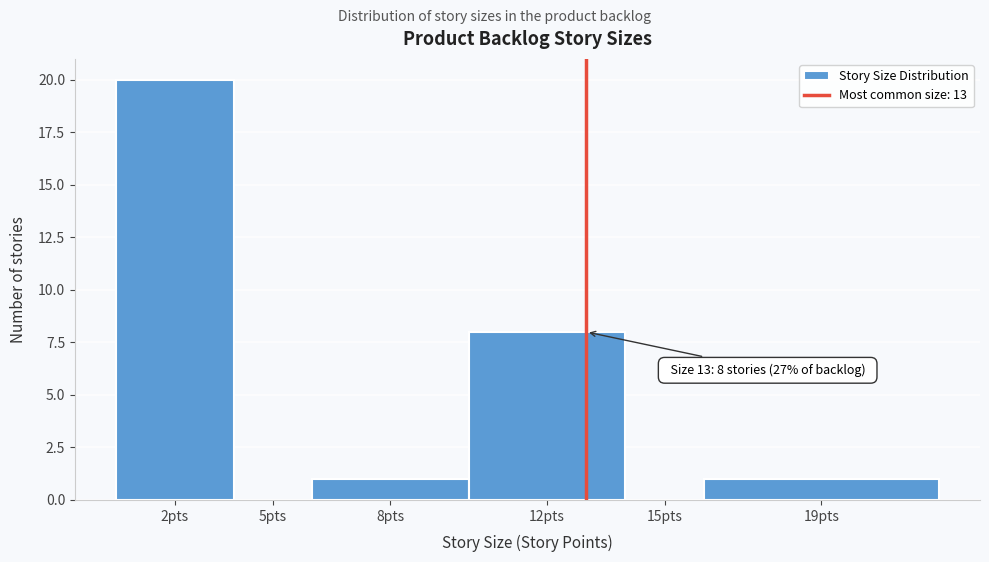

Reading right to left, list all the values displayed in this chart.

19pts=1	15pts=0	12pts=8	8pts=1	5pts=0	2pts=20